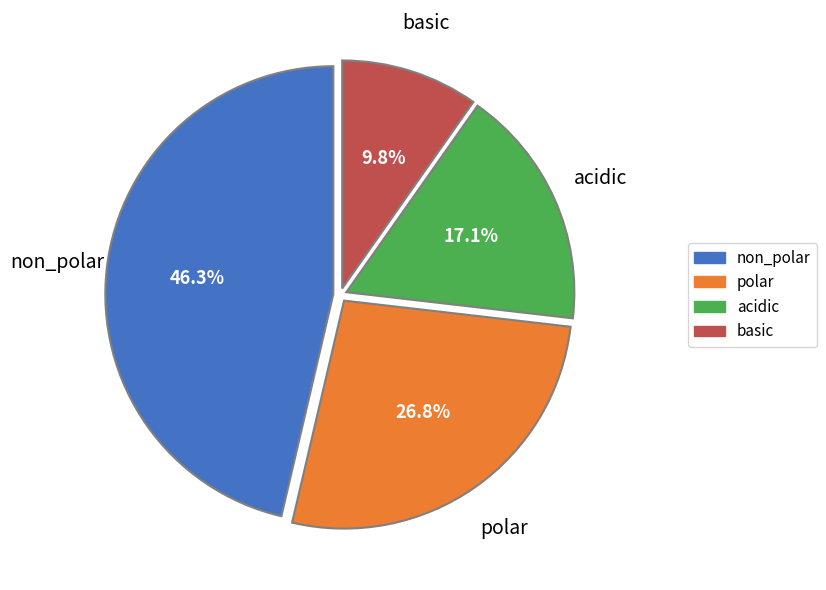

Is there a majority slice in this chart?

No